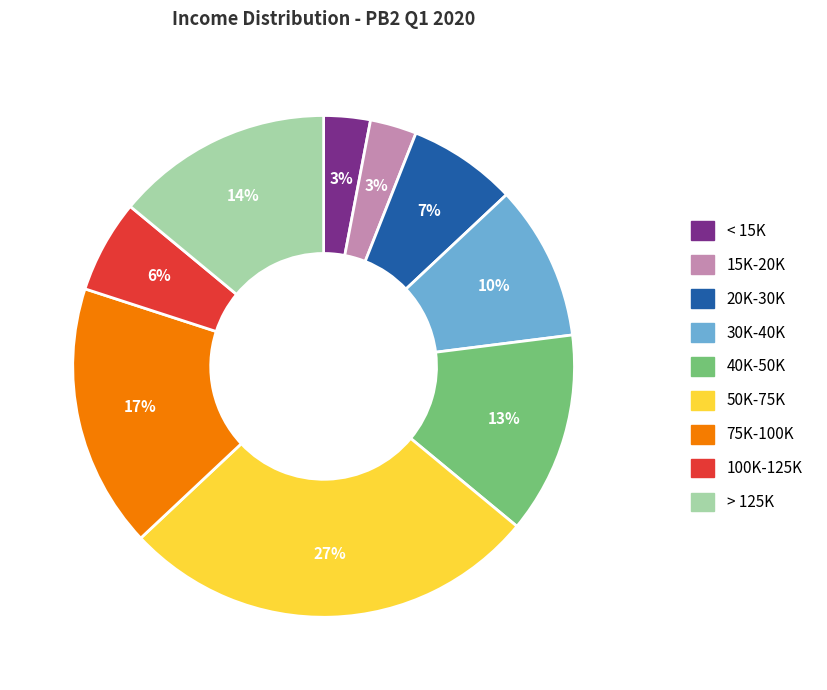

Which slice is the largest?

50K-75K